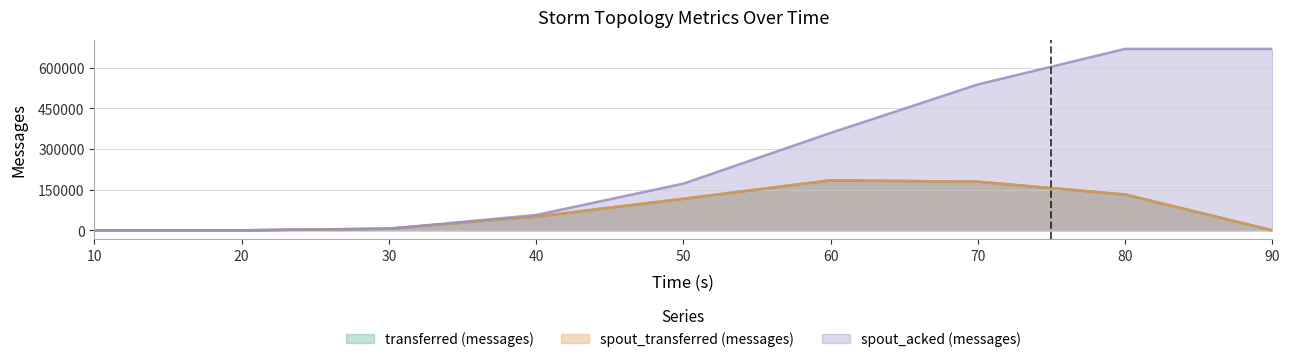

Reading right to left, list all the values displayed in this chart.

transferred (messages): 0	132120	179240	184400	116260	50460	6240	0	0
spout_transferred (messages): 0	132120	179240	184400	116260	50460	6240	0	0
spout_acked (messages): 669240	669240	538100	359220	172220	56620	5480	0	0